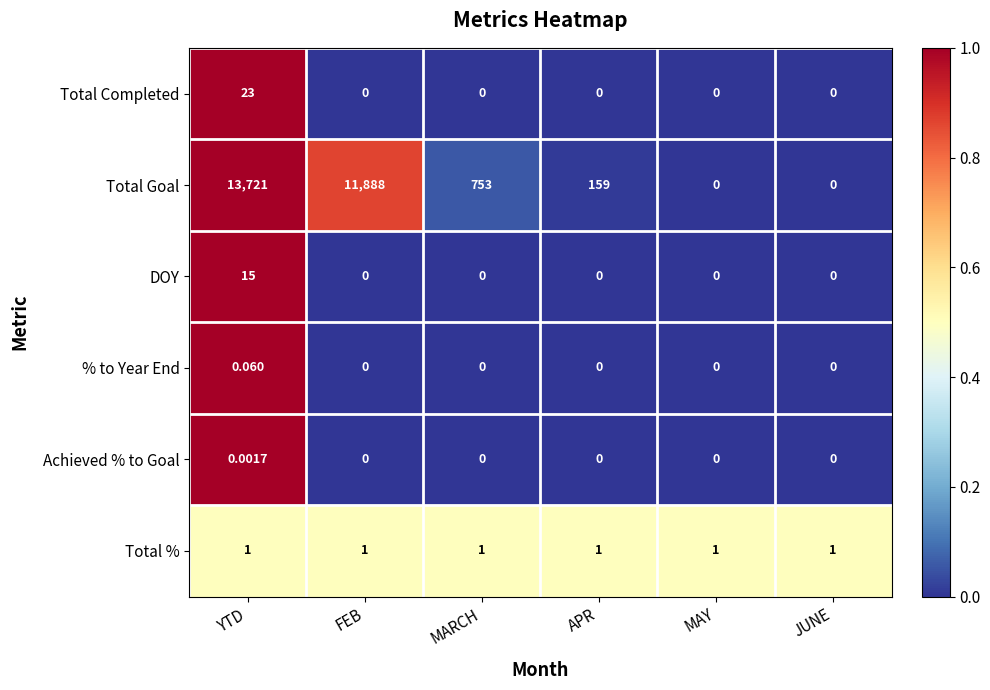

What is the total value across all series at MARCH?

754.0